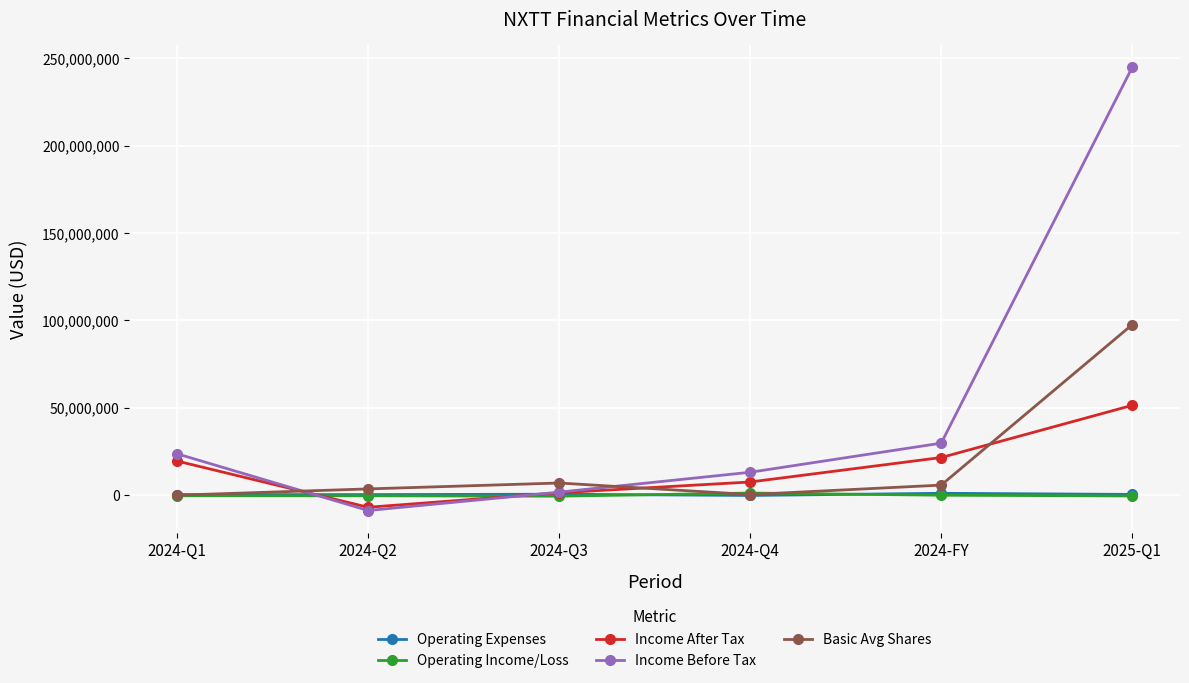

Where does the Operating Expenses series first go above 449858?

2024-Q3